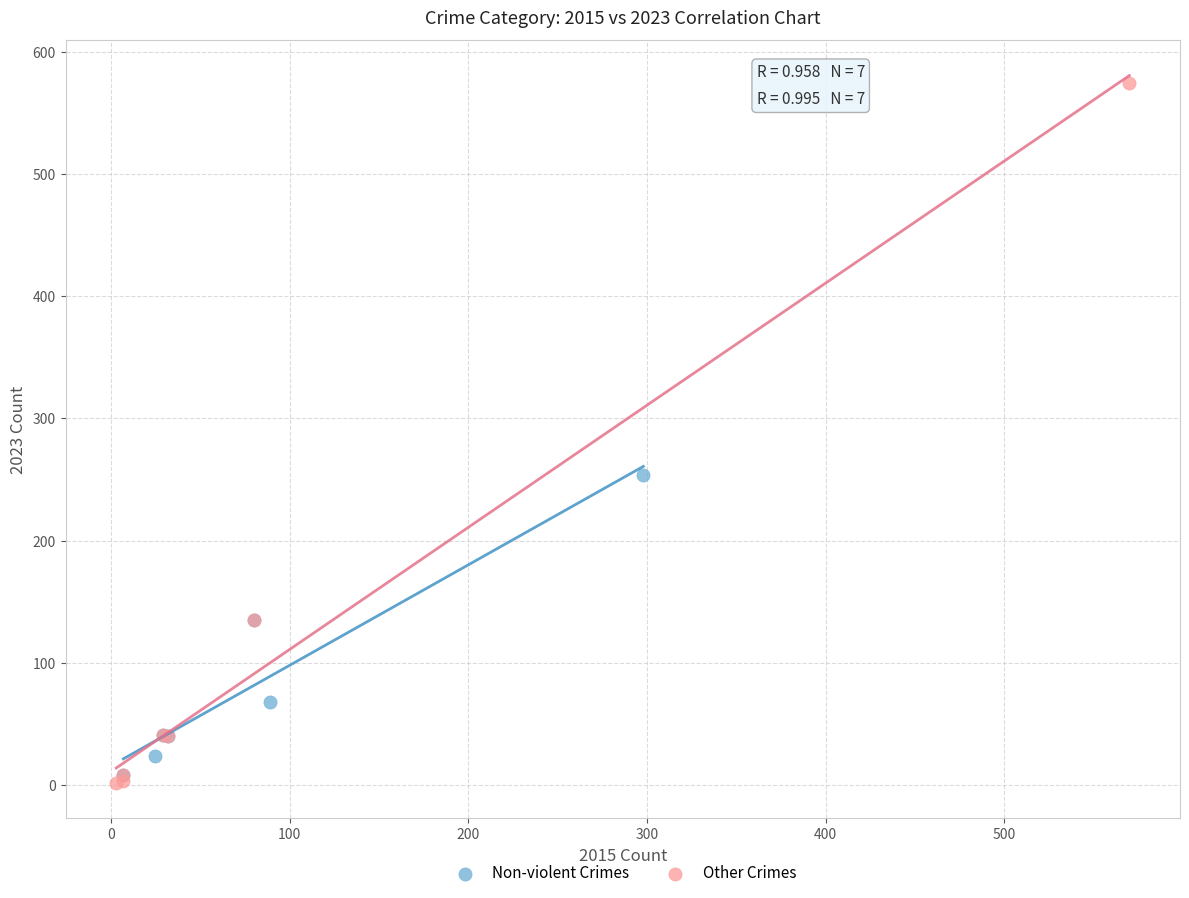

Which series has the widest spread of Y values?

Other Crimes